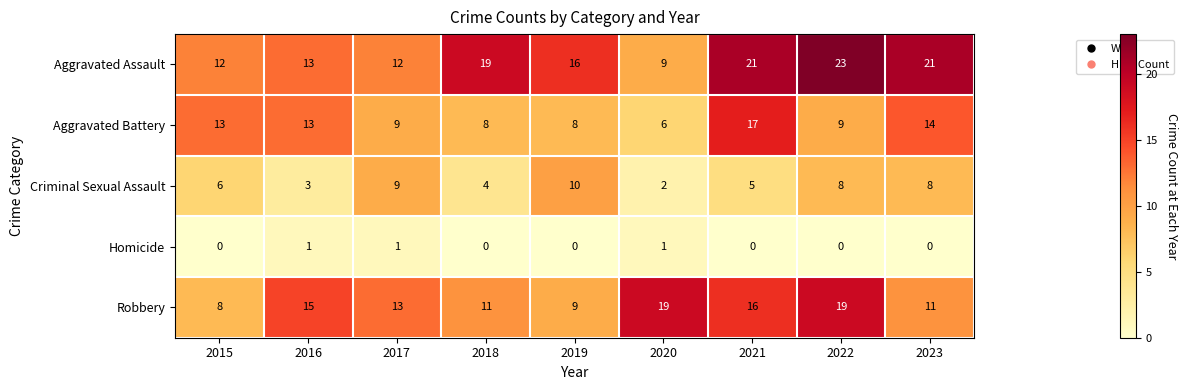

What is the maximum value shown in the chart?

23